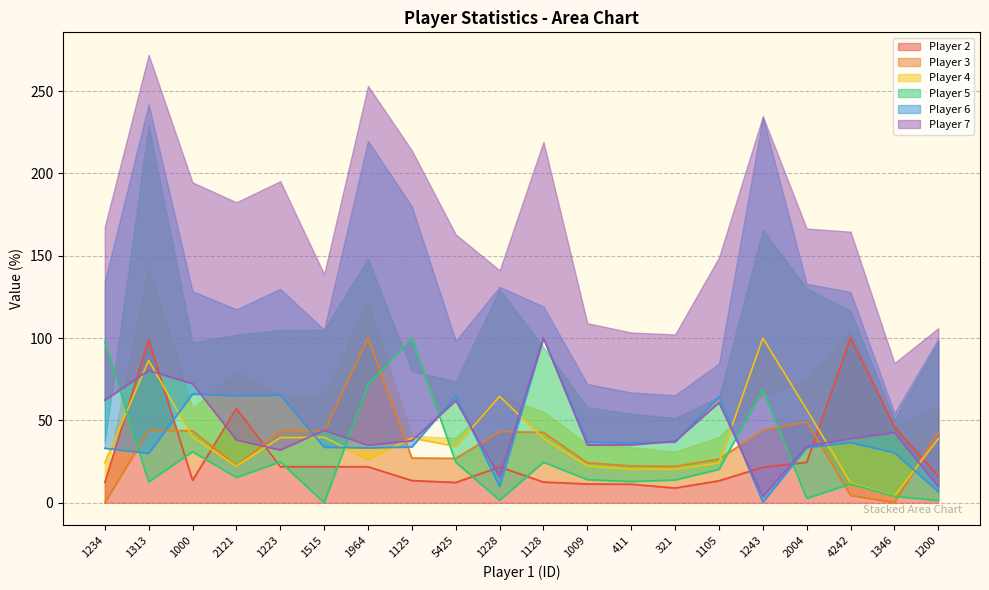

At how many categories does at least one series exceed 90?

7